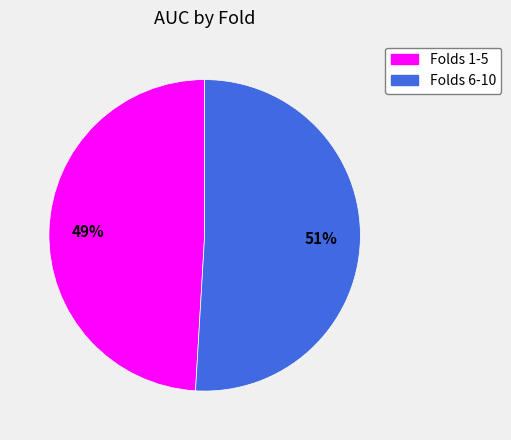

Is there any slice that represents more than half of the pie?

Yes